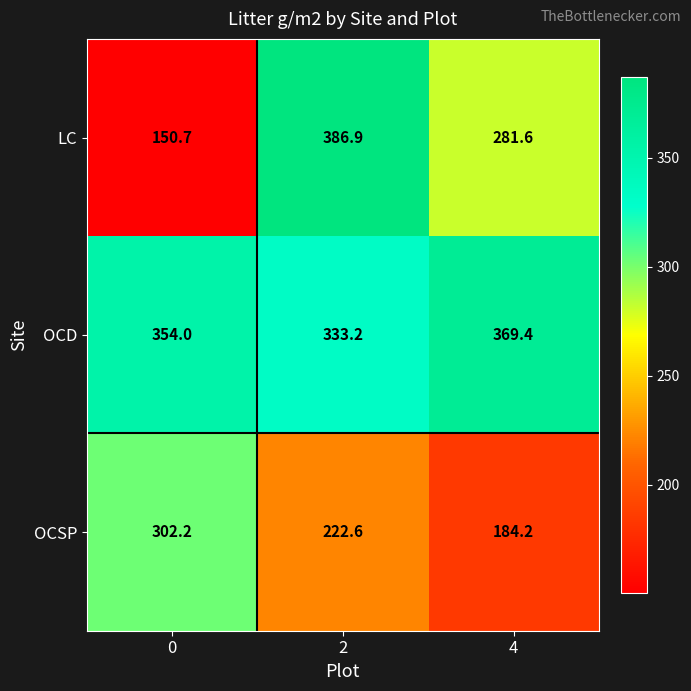

How many categories are shown in the chart?

3